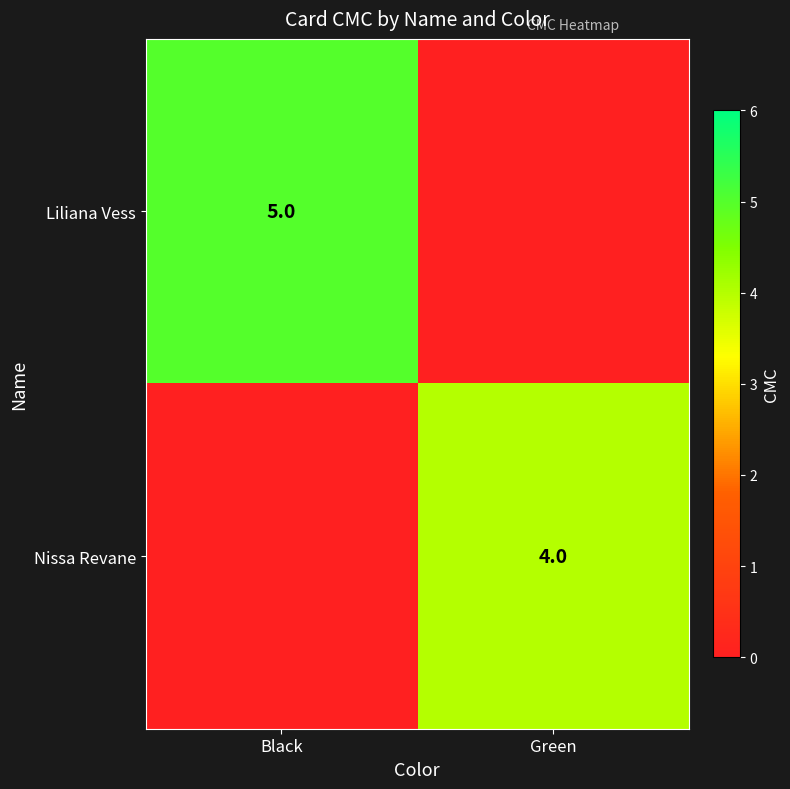

Is the value of Liliana Vess at Black greater than the value of Nissa Revane at Green?

Yes